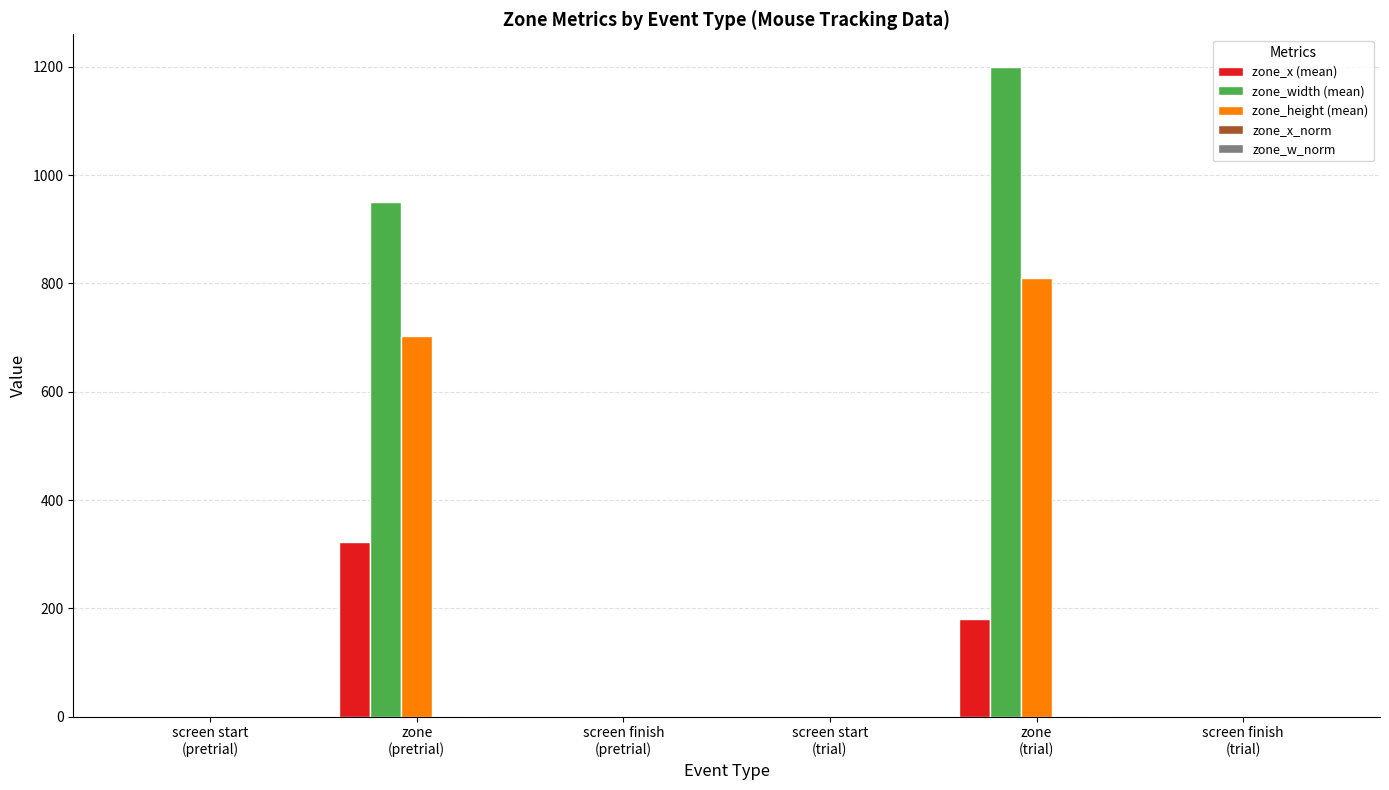

What is the highest value of the zone_x (mean) series?

323.2